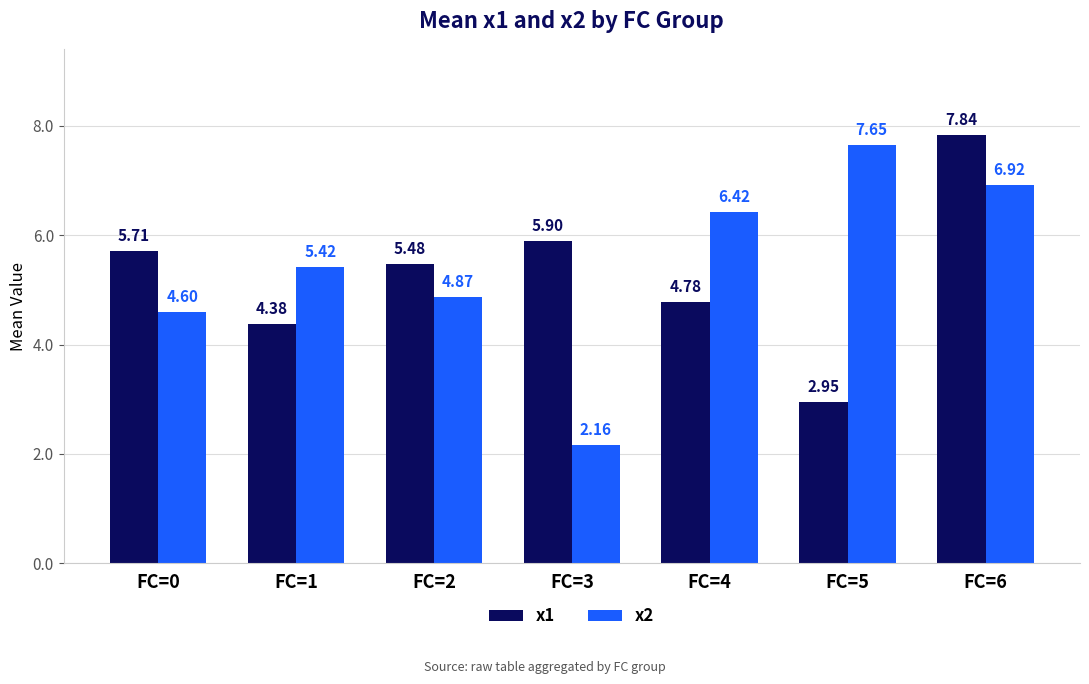

How many values in the x2 series are below 5?

3